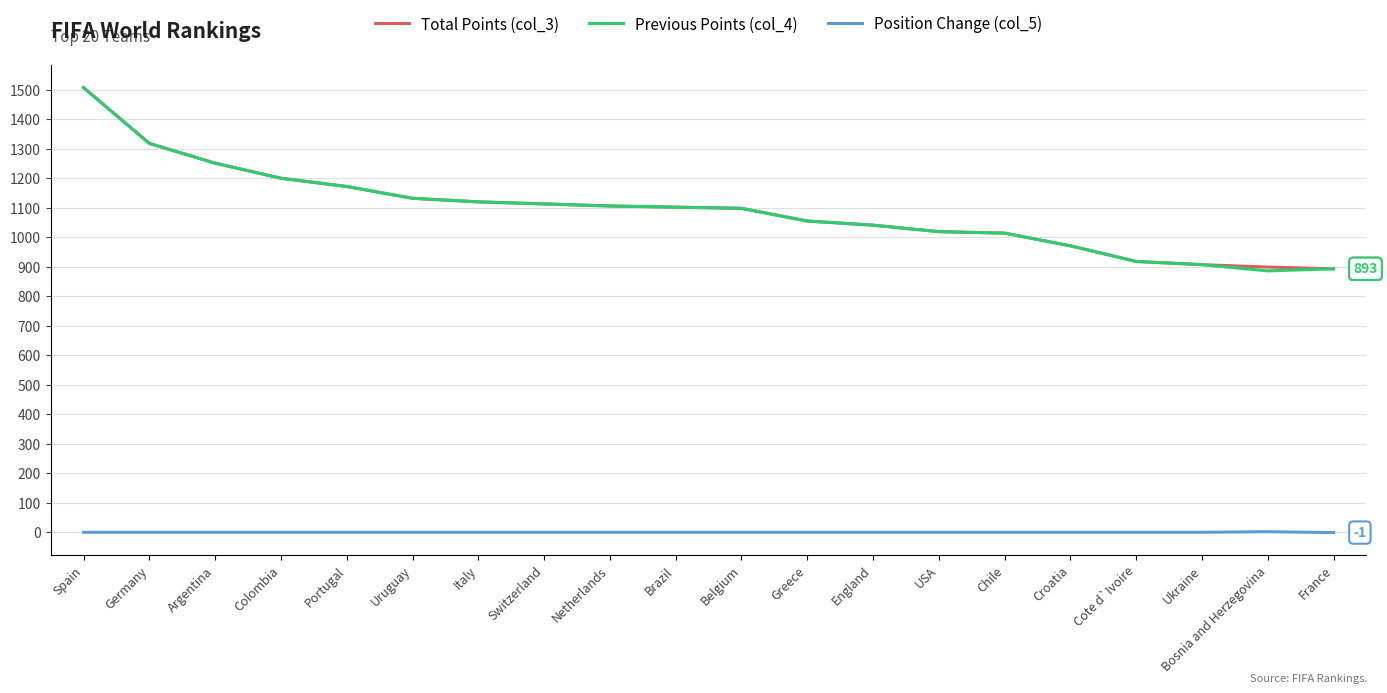

Is the value of Previous Points (col_4) at France greater than the value of Position Change (col_5) at France?

Yes